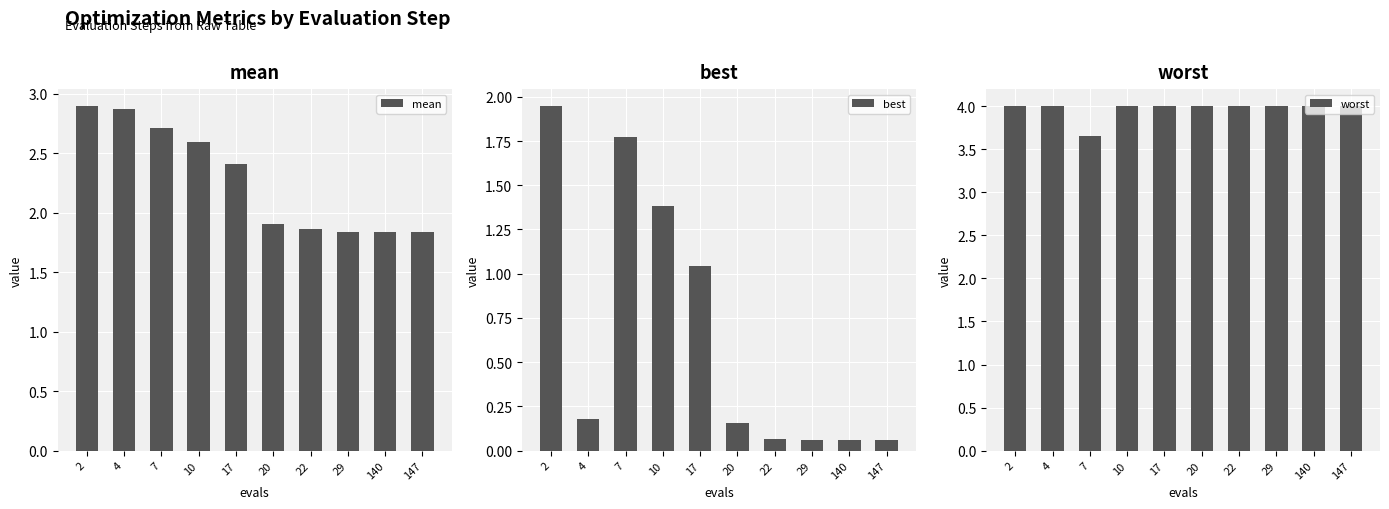

True or false: worst has a value of 4.0 at 20.

True